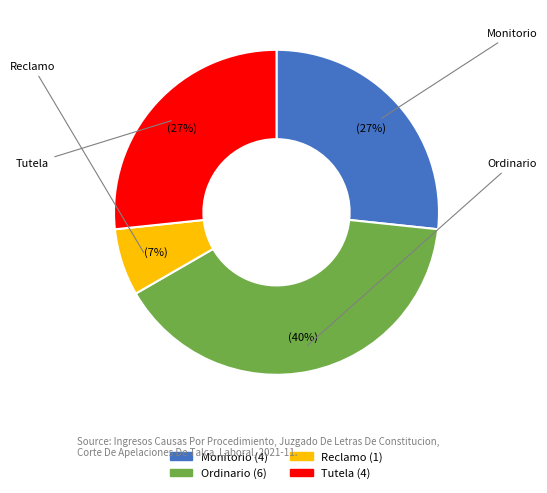

Which category has the smallest portion of the pie?

Reclamo